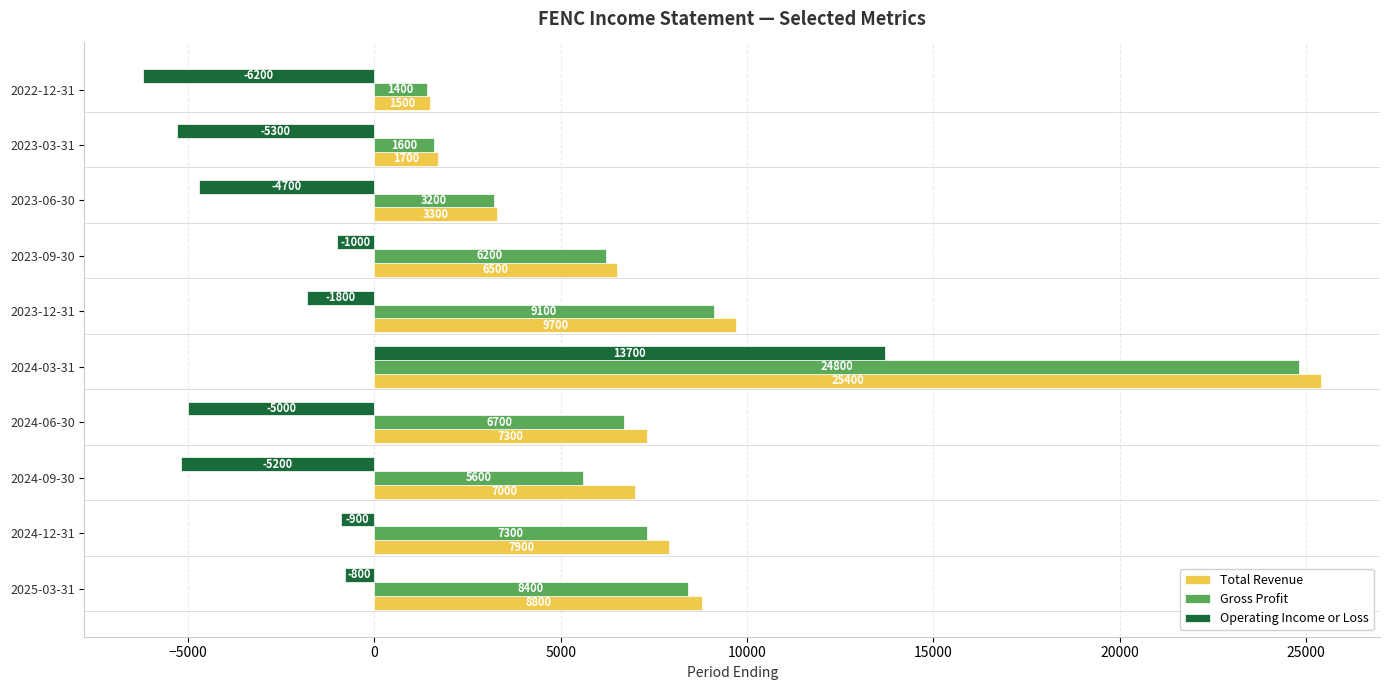

True or false: Total Revenue has a value of 7300 at 2024-06-30.

True